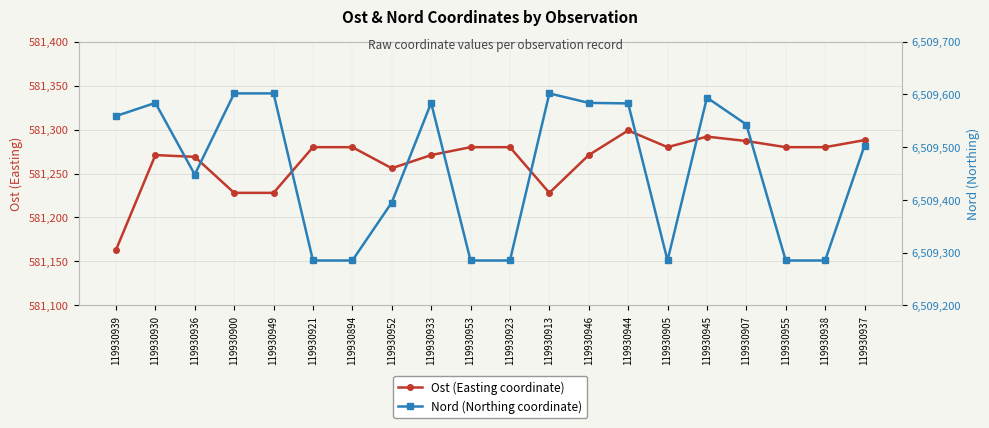

Reading right to left, what are all the values shown in this chart?

Ost (Easting coordinate): 119930937=581288	119930938=581280	119930955=581280	119930907=581287	119930945=581292	119930905=581280	119930944=581299	119930946=581271	119930913=581228	119930923=581280	119930953=581280	119930933=581271	119930952=581256	119930894=581280	119930921=581280	119930949=581228	119930900=581228	119930936=581269	119930930=581271	119930939=581163
Nord (Northing coordinate): 119930937=6509503	119930938=6509285	119930955=6509285	119930907=6509543	119930945=6509594	119930905=6509285	119930944=6509583	119930946=6509584	119930913=6509602	119930923=6509285	119930953=6509285	119930933=6509584	119930952=6509395	119930894=6509285	119930921=6509285	119930949=6509602	119930900=6509602	119930936=6509448	119930930=6509584	119930939=6509559